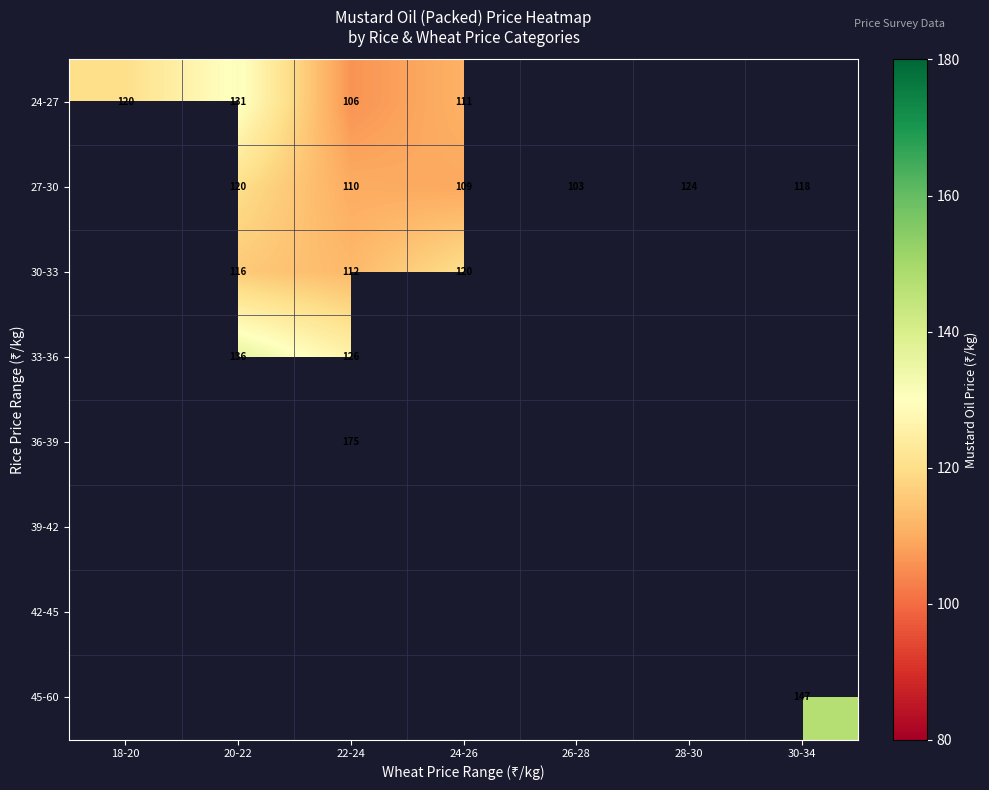

Between 30-34 and 18-20, which is larger?

18-20